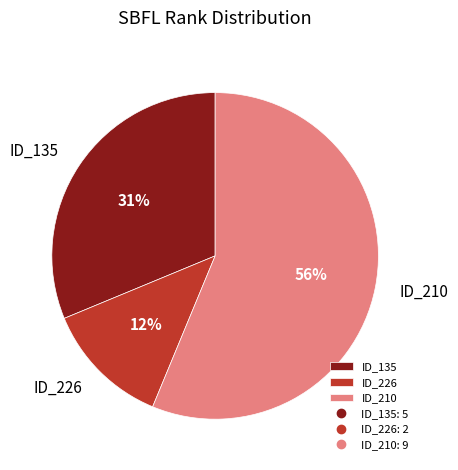

Which slice is the largest?

ID_210